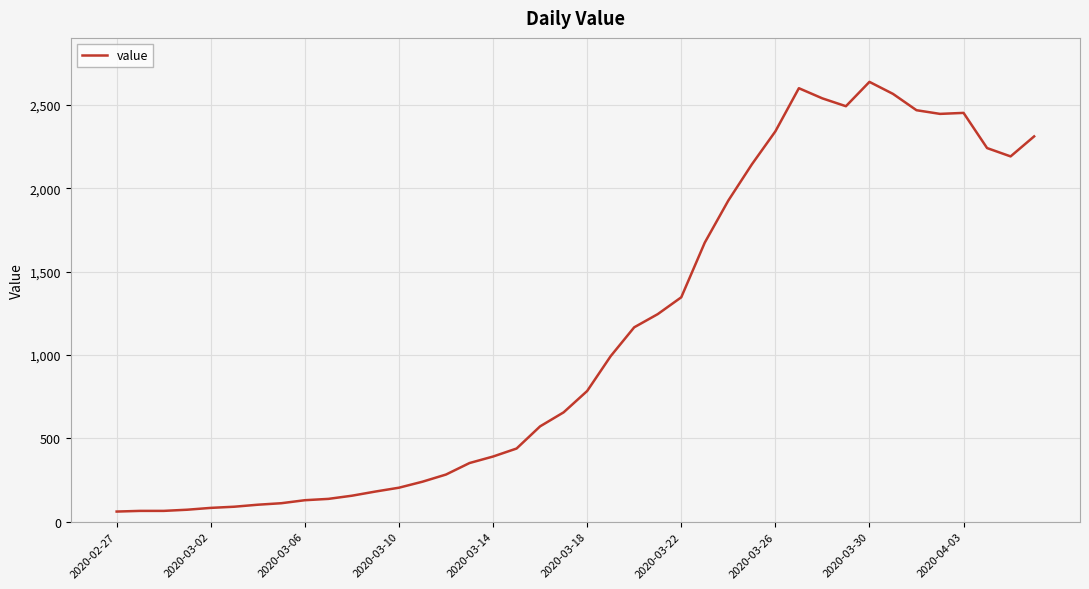

What is the average value?

1124